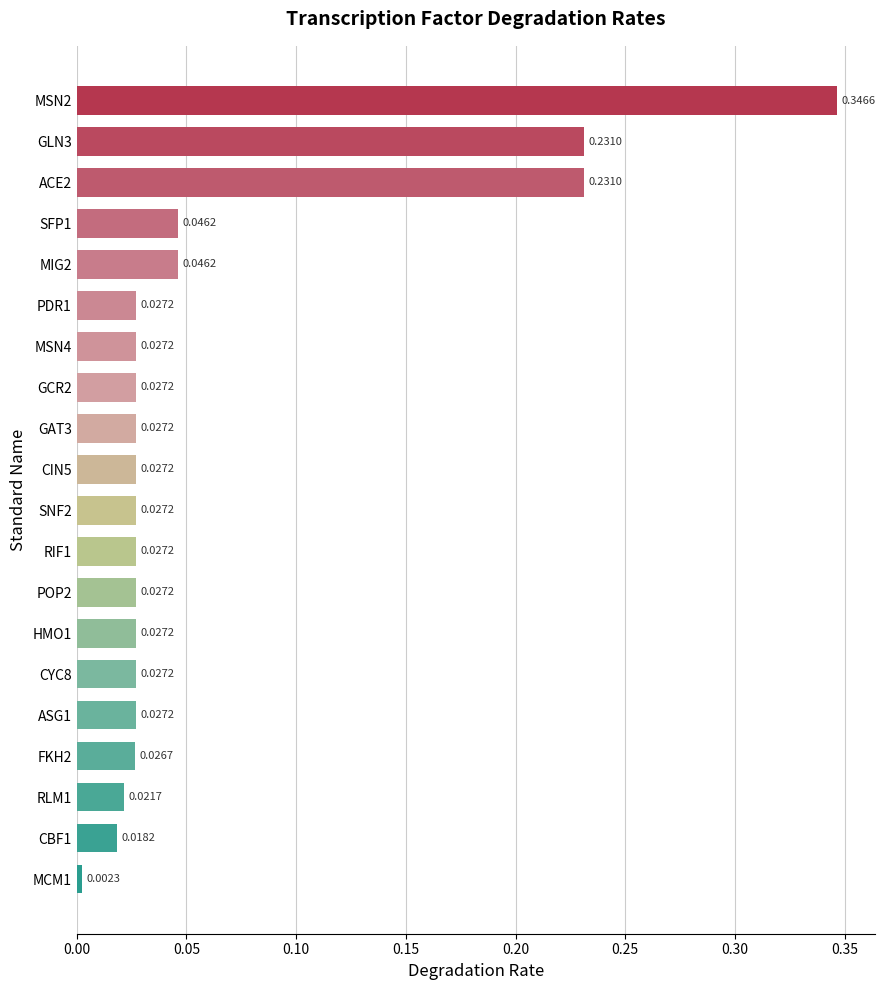

Between MSN4 and MSN2, which is larger?

MSN2